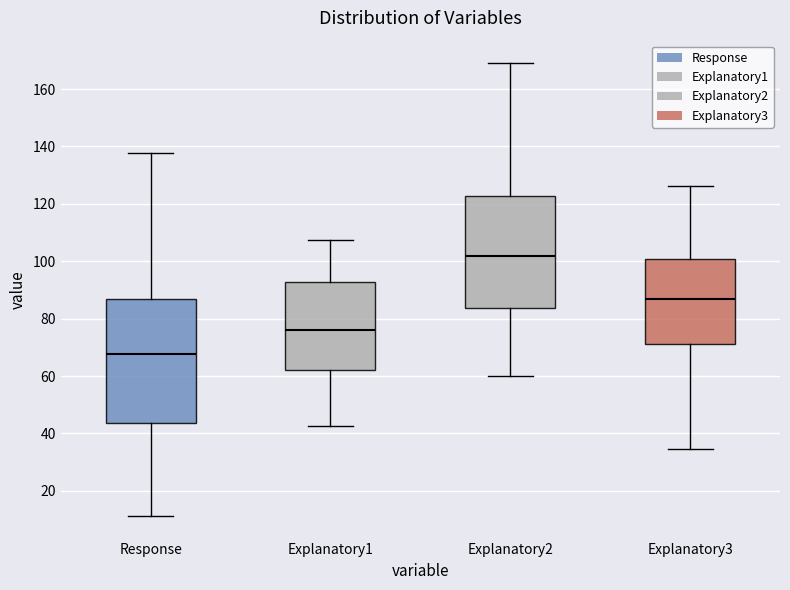

Where does the median line of the box for Response sit on the y-axis? The values are not printed on the chart, so give them approximately, as read against the axis.

68